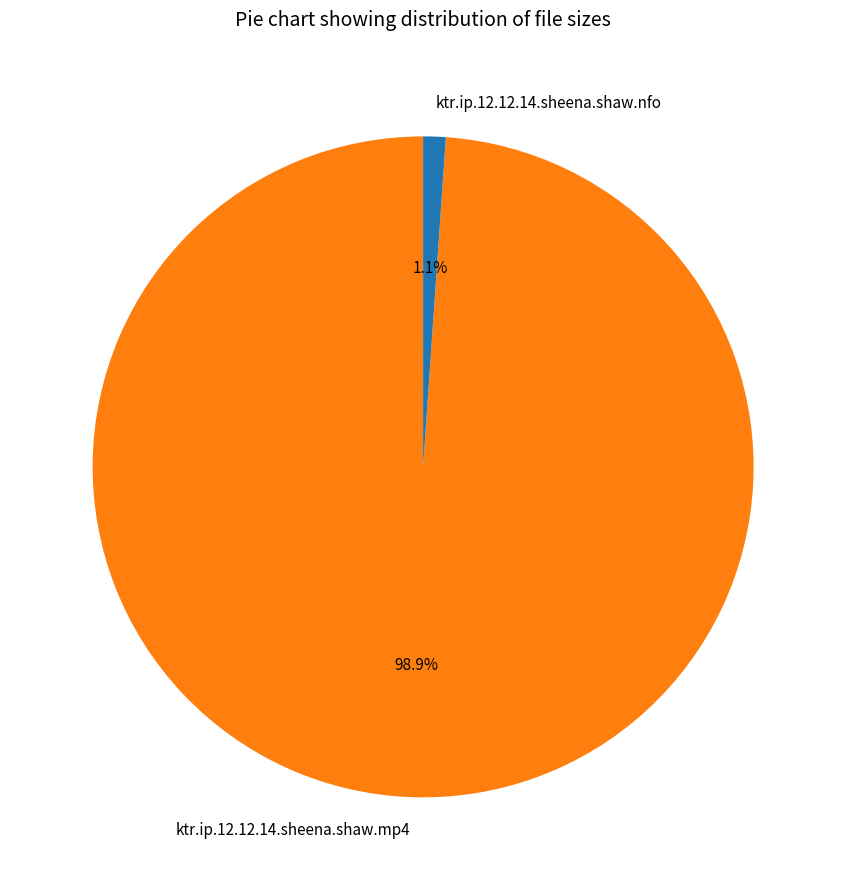

Which category has the smallest portion of the pie?

ktr.ip.12.12.14.sheena.shaw.nfo